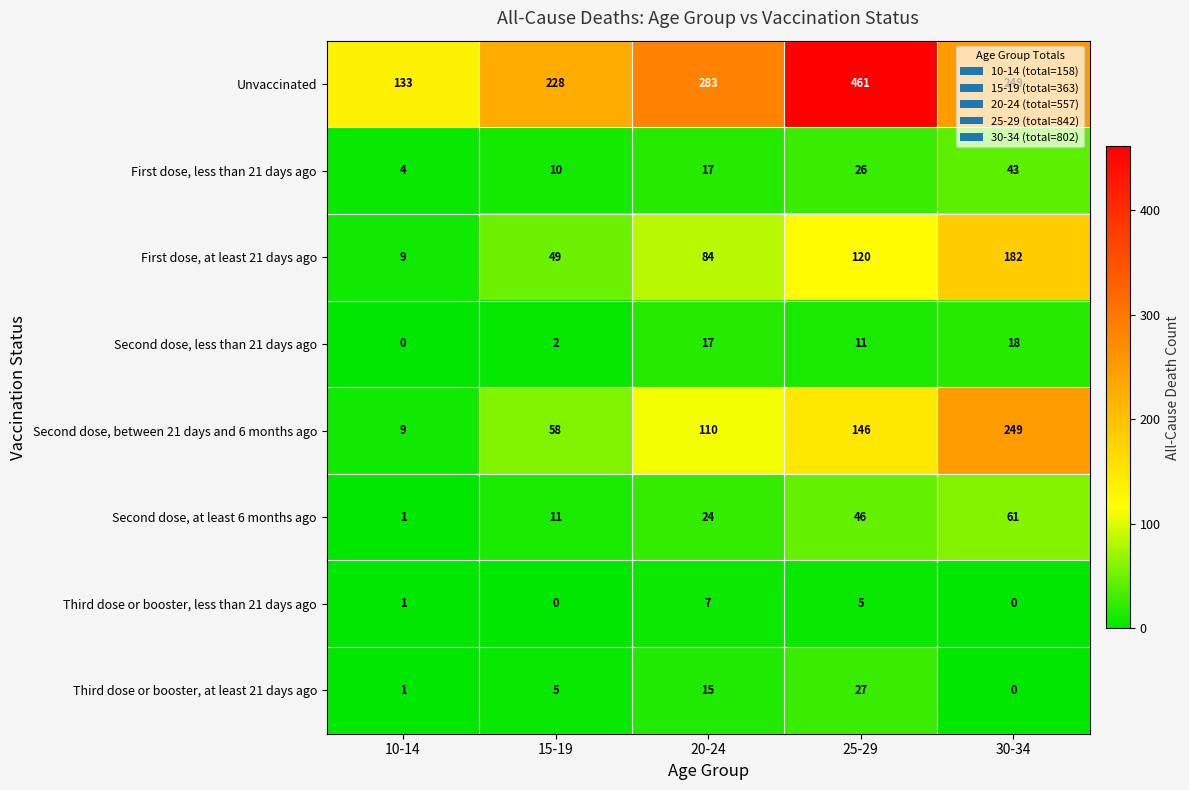

Which series changed the most between 25-29 and 30-34?

Unvaccinated